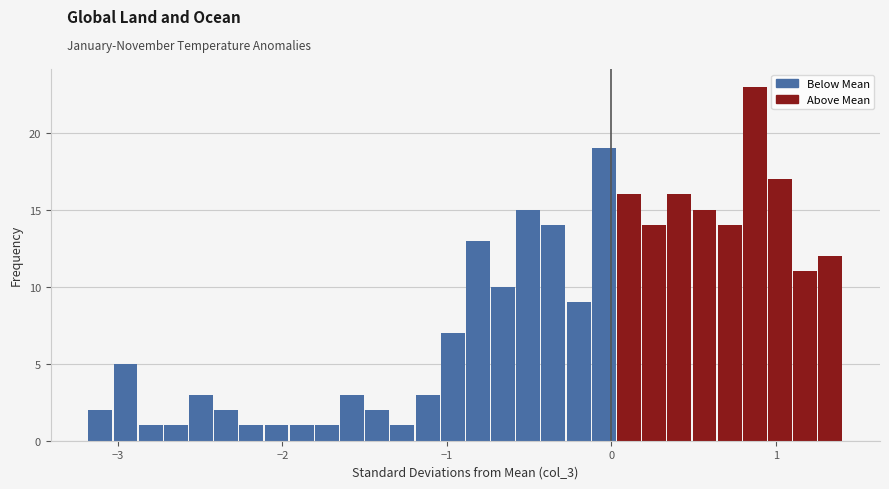

Around what value on the x-axis is the tallest bar? Give the approximate position of its centre, as read against the axis.

0.9